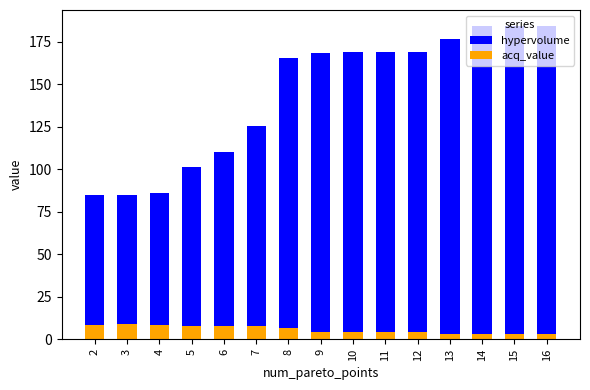

Which has a higher value, 5 or 14?

14